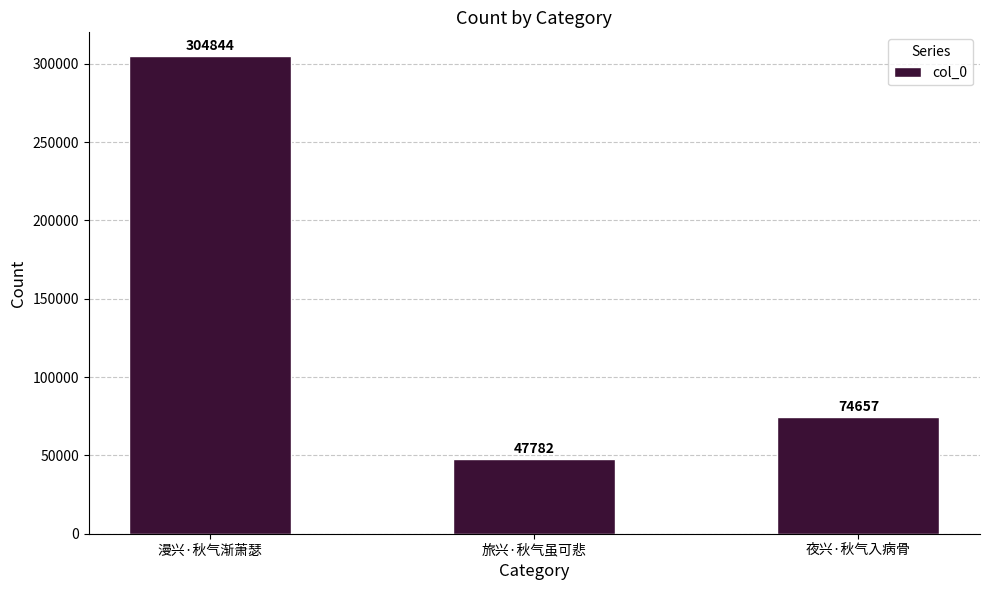

What is the smallest value displayed?

47782